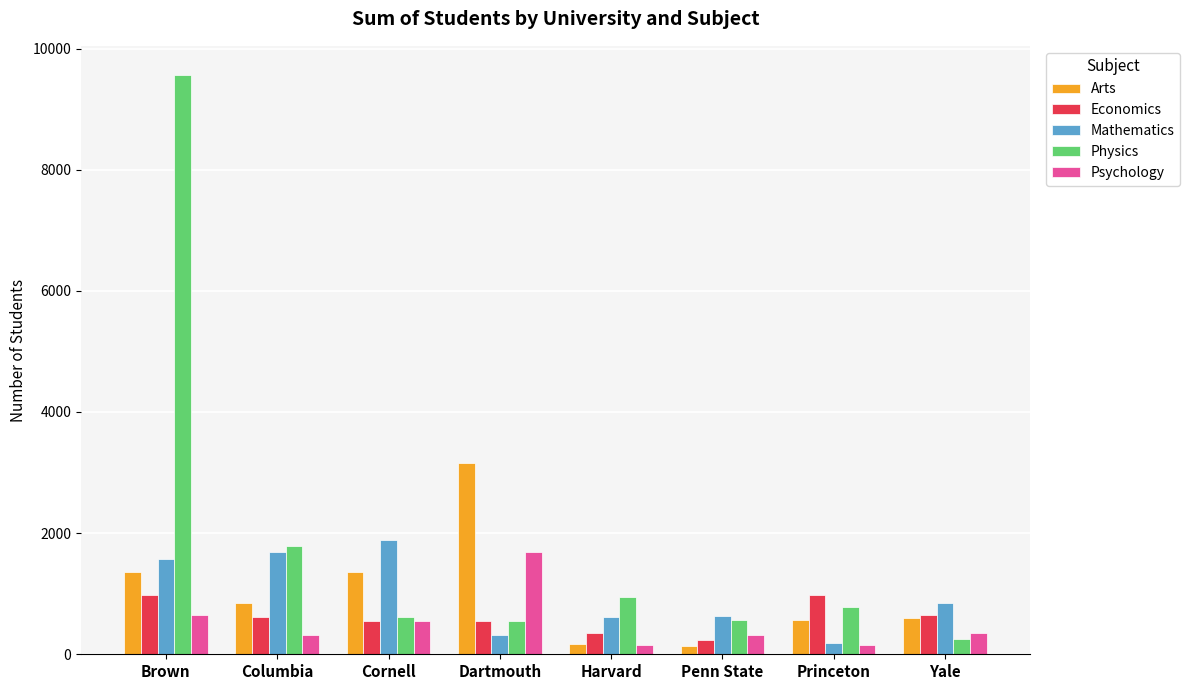

What is the total value across all series at Yale?

2694